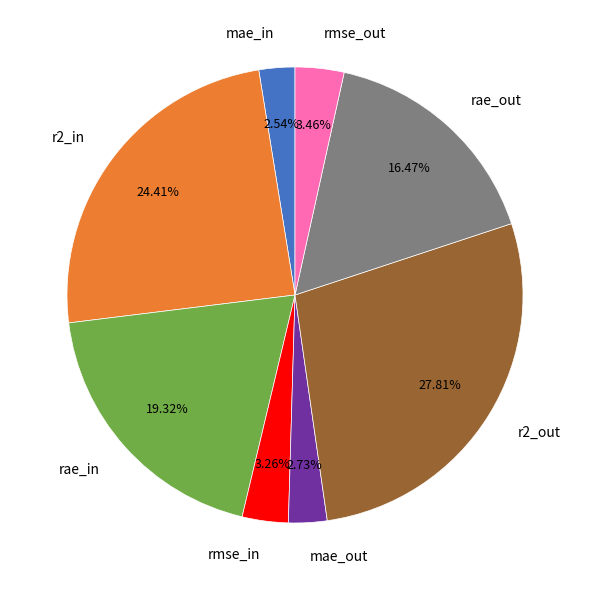

Which slice is the largest?

r2_out